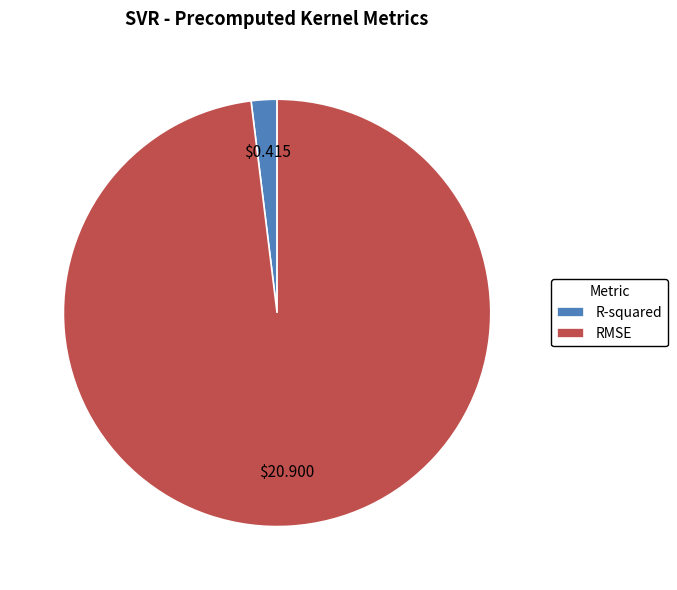

Which has a higher value, R-squared or RMSE?

RMSE